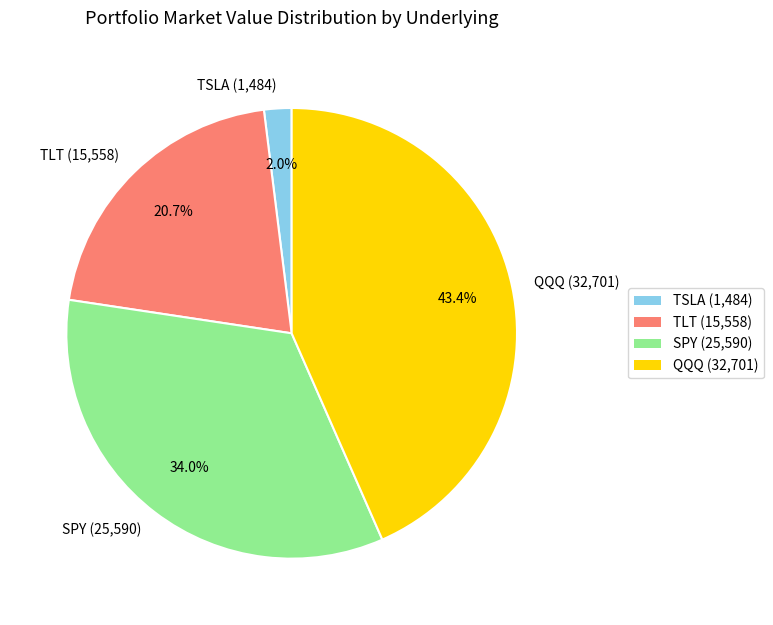

Is TSLA the majority of the pie?

No